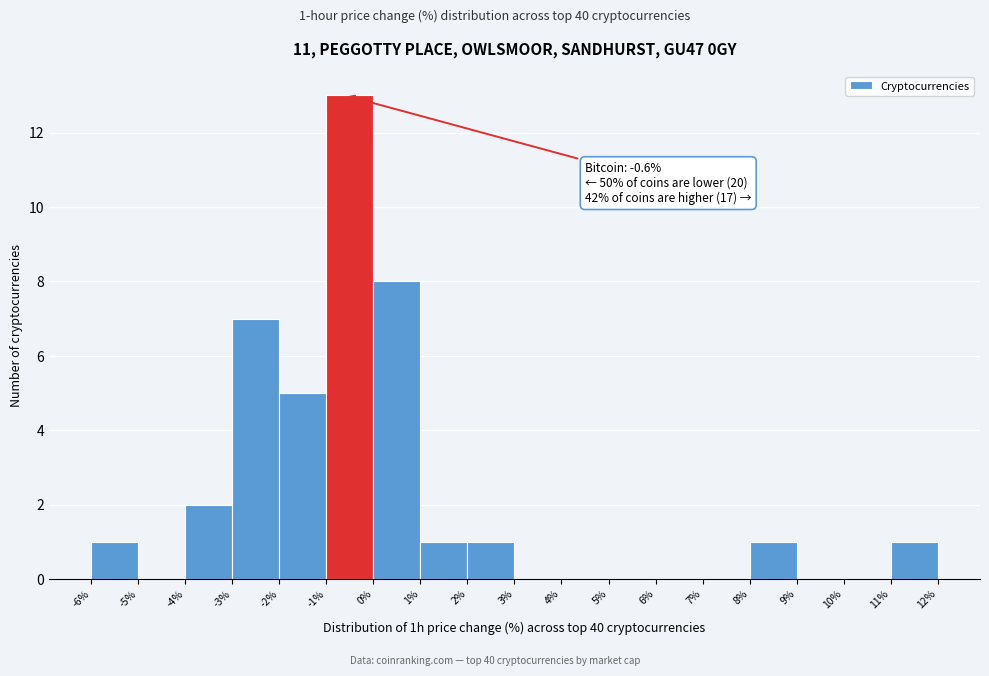

Which range on the x-axis has the tallest bar?

-1% to 0%